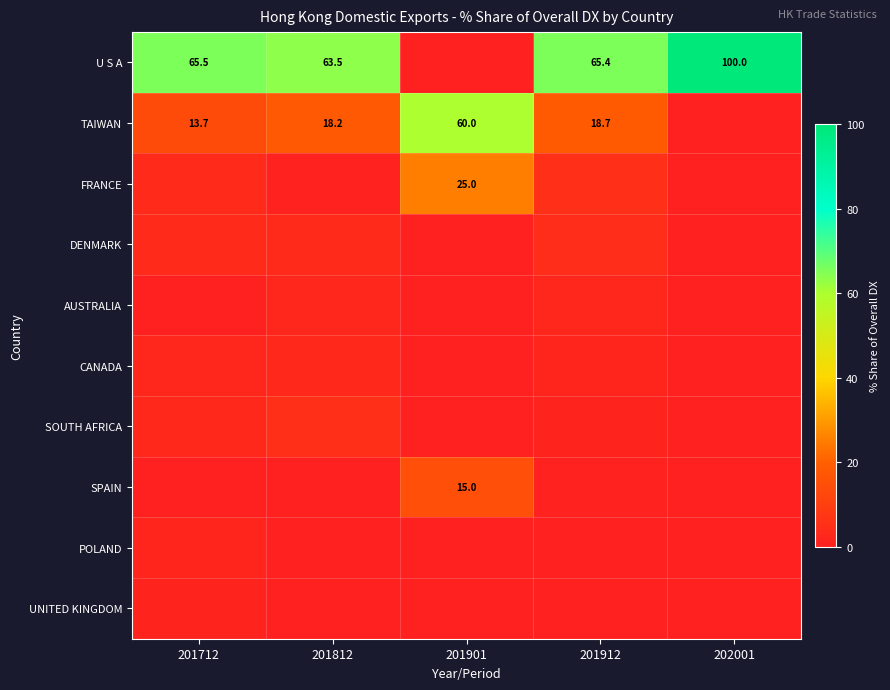

What is the spread (max minus min) of values at 201901?

60.0